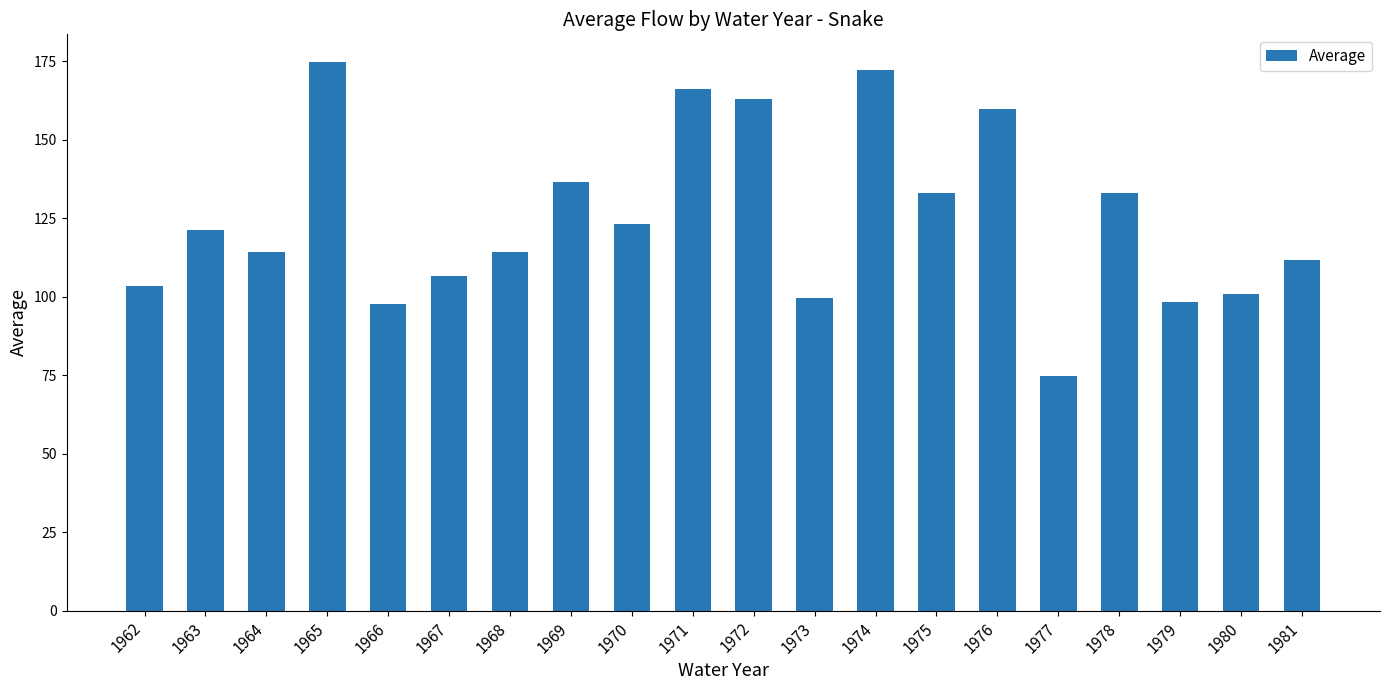

Is it true that the value at 1966 is 155.5?

False